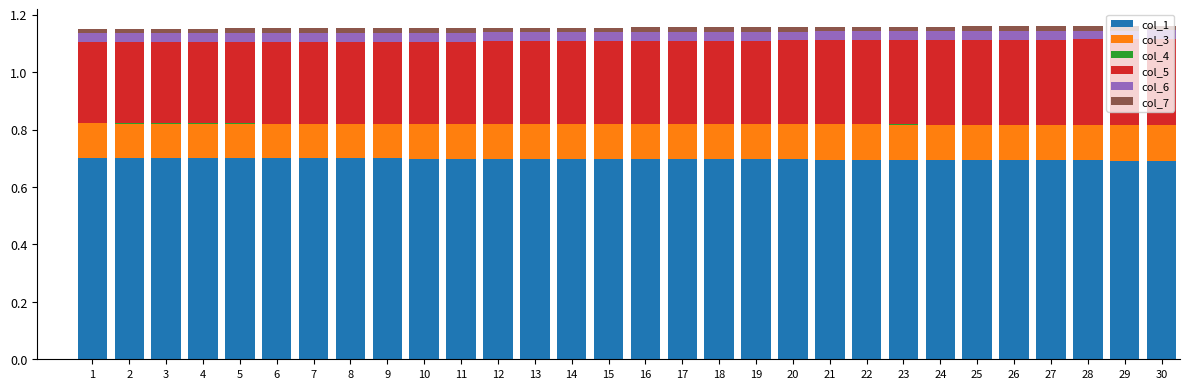

What is the sum of all col_1 values?

20.9